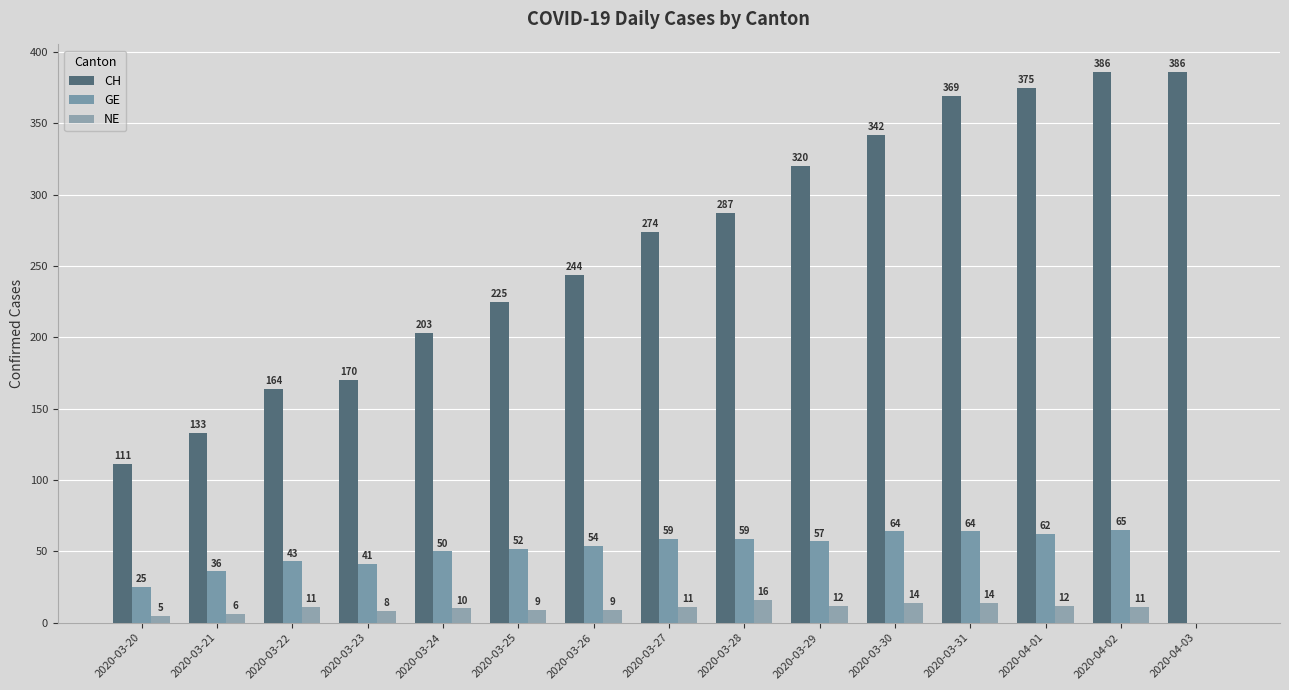

List the series in order of their peak value, lowest first.

NE, GE, CH